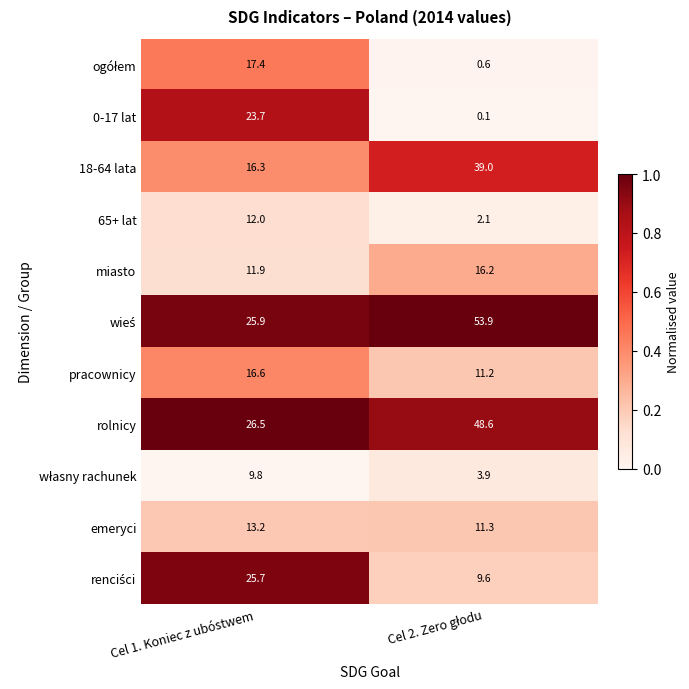

What is the difference between the highest and lowest values at Cel 1. Koniec z ubóstwem?

16.7